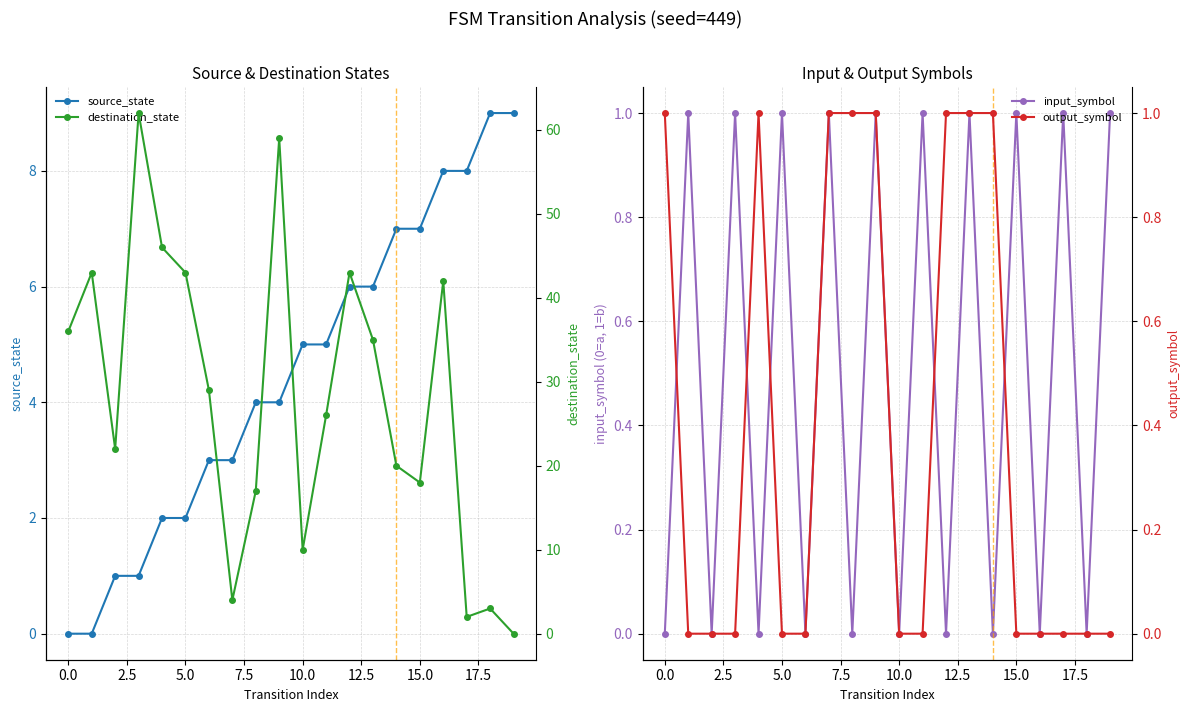

How many intersections are there between output_symbol and input_symbol?

5